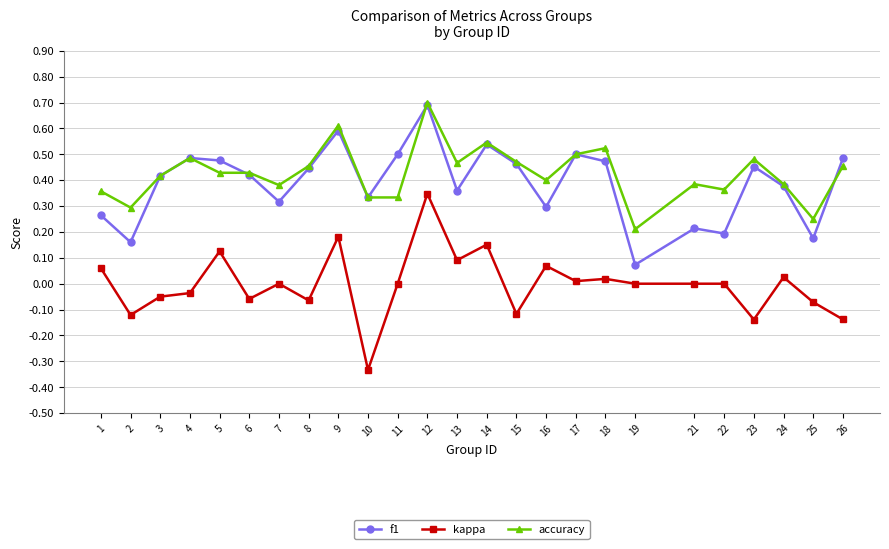

Is it true that f1 equals 0.1 at 7?

False